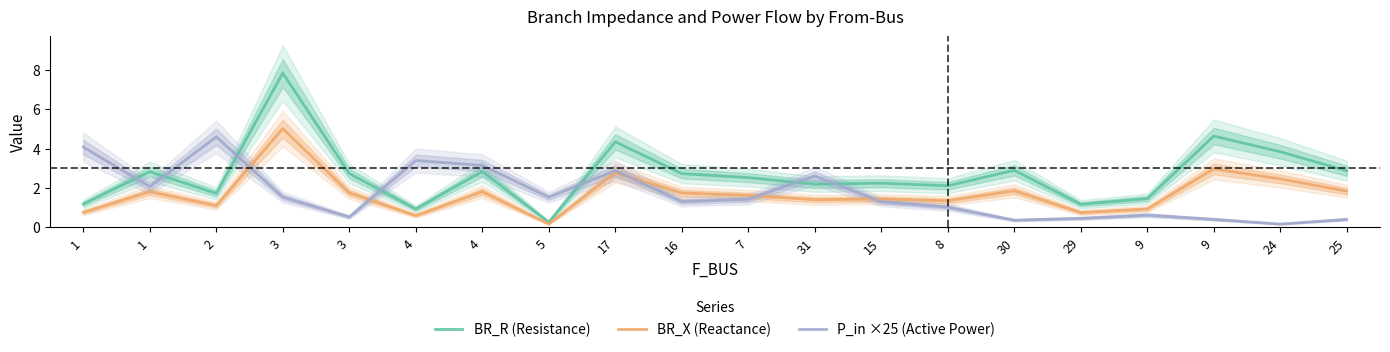

Reading left to right, extract all data points from this chart.

BR_R (Resistance): 1.2	2.8	1.7	7.8	2.7	0.9	2.8	0.3	4.3	2.7	2.5	2.2	2.2	2.1	2.9	1.2	1.5	4.6	3.8	2.9
BR_X (Reactance): 0.8	1.8	1.1	5.0	1.8	0.6	1.8	0.2	2.8	1.7	1.6	1.4	1.4	1.4	1.9	0.8	0.9	3.0	2.5	1.8
P_in ×25 (Active Power): 4.1	2.1	4.6	1.5	0.5	3.4	3.1	1.5	2.9	1.3	1.4	2.6	1.3	1.0	0.4	0.5	0.6	0.4	0.2	0.4